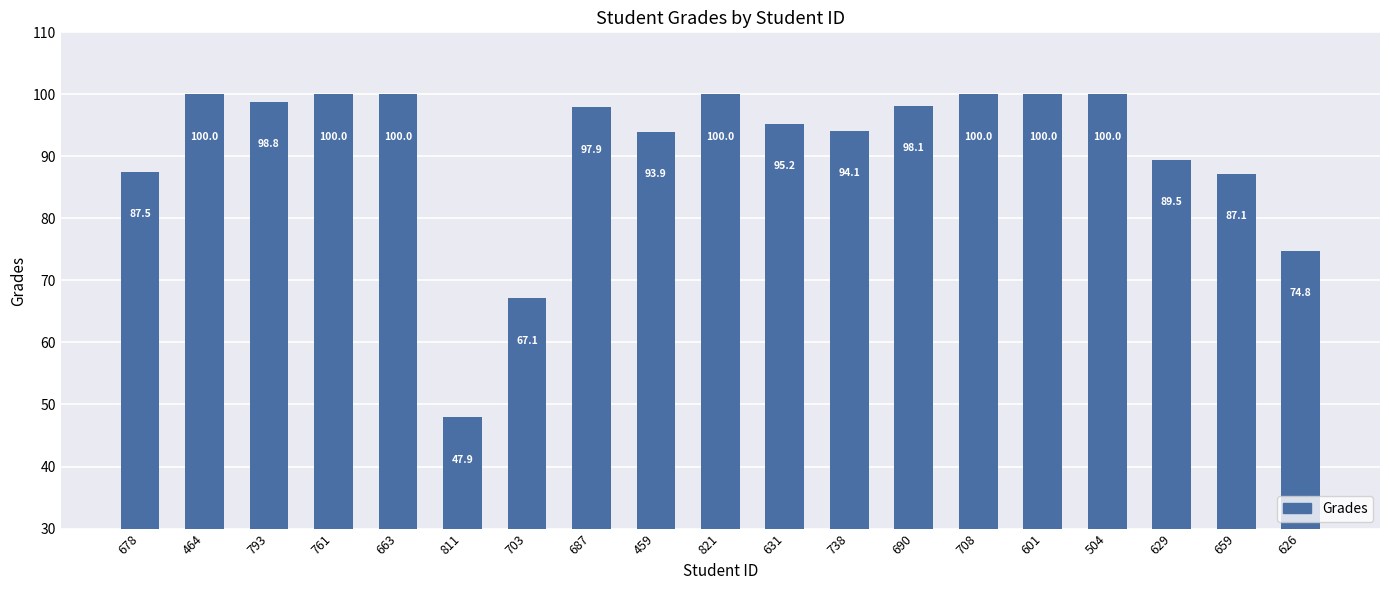

What is the change in value from 703 to 687?

+30.8